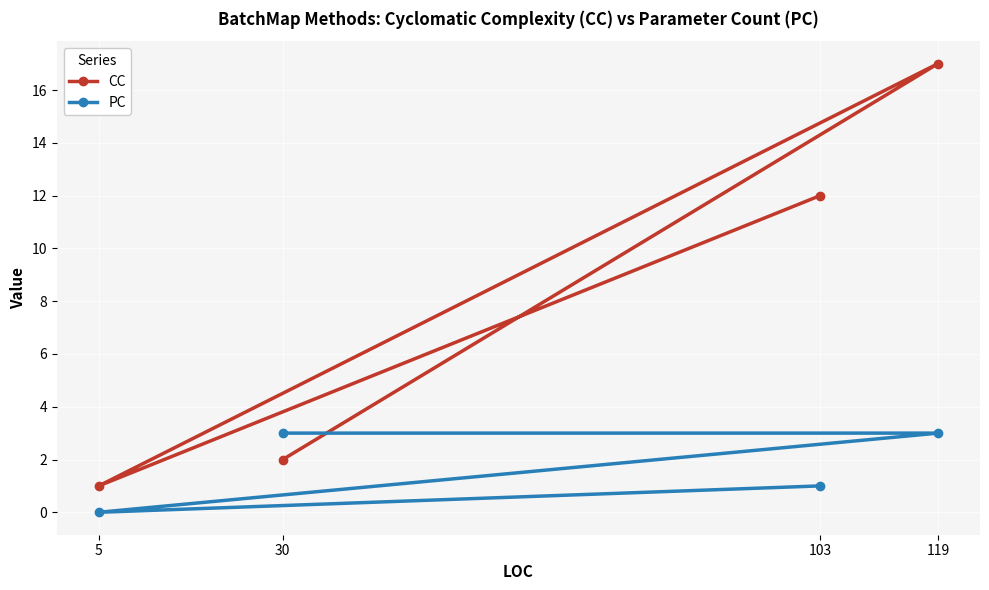

At which category is the sum across all series the highest?

119